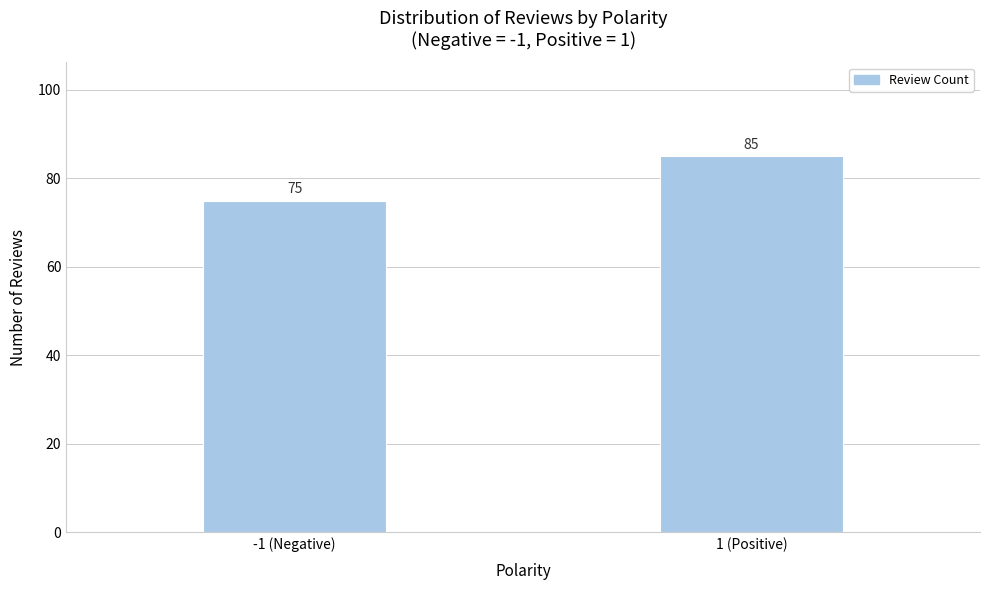

Reading right to left, transcribe all the data shown in this chart.

1 (Positive)=85	-1 (Negative)=75